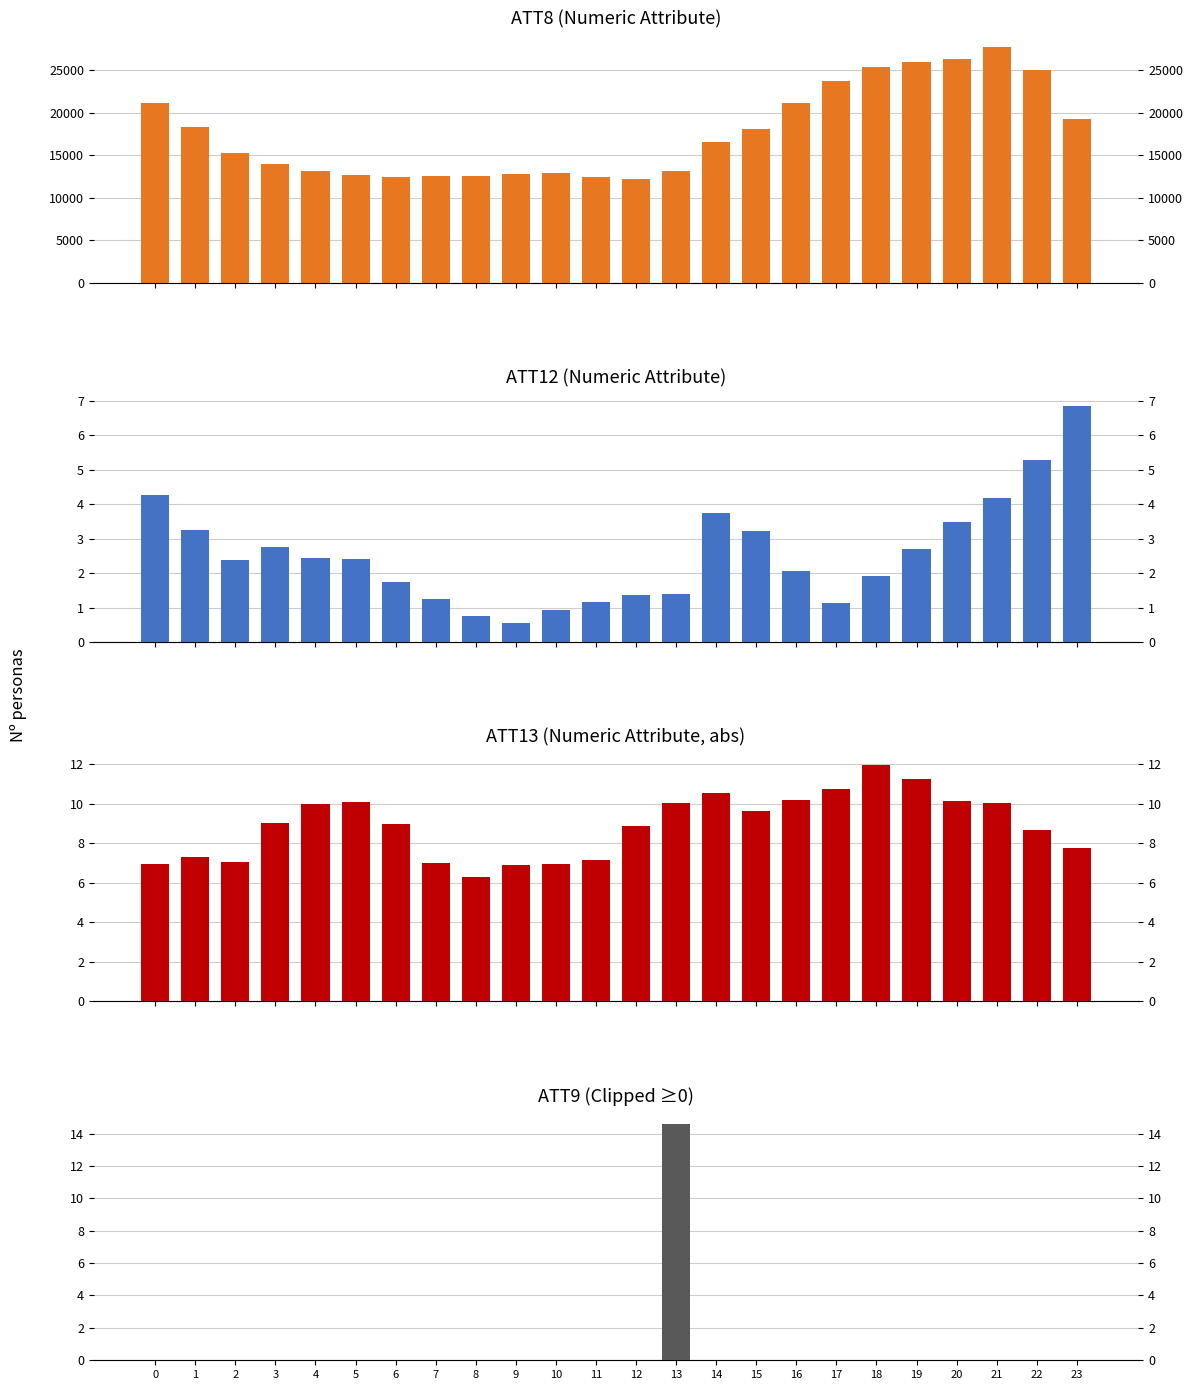

The value of ATT8 at 19 is 16233.8. True or false?

False